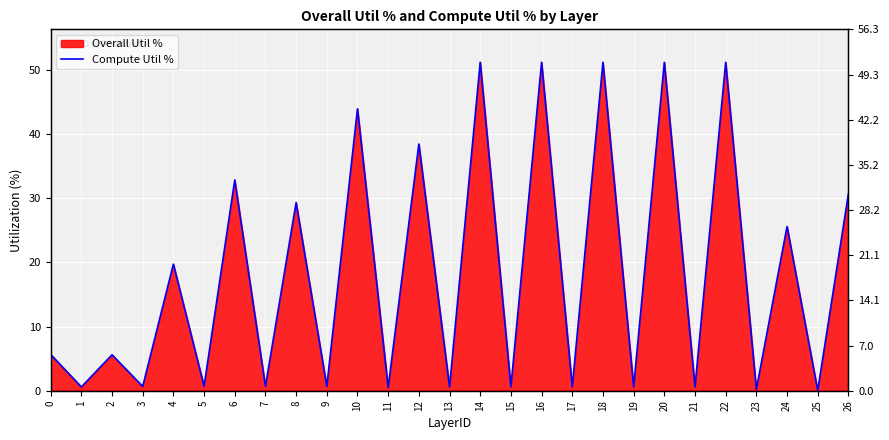

What is the greatest value displayed?

51.2